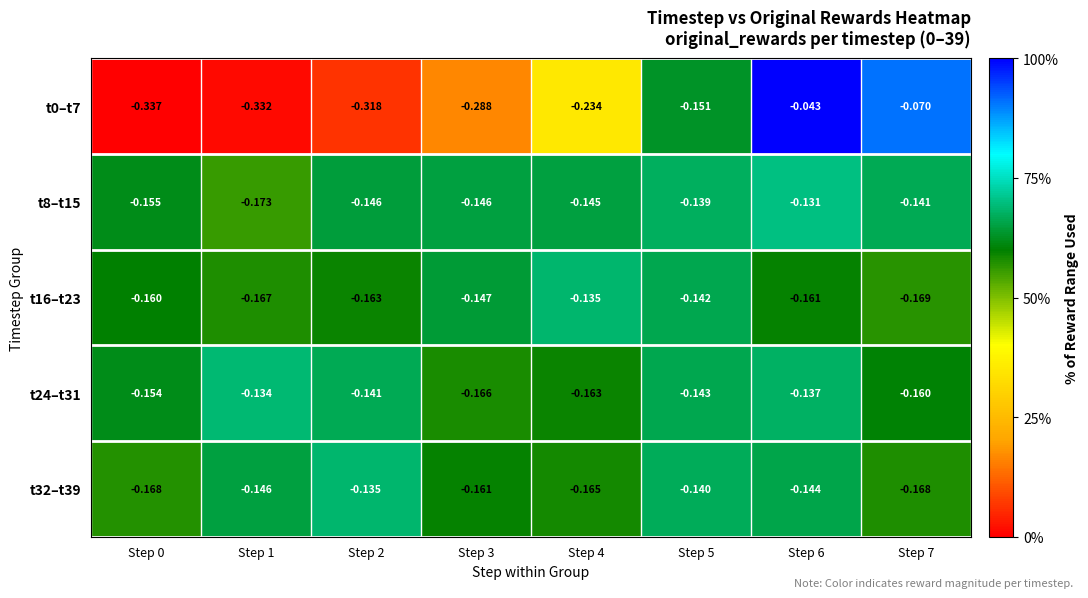

How many distinct data groups are displayed?

5